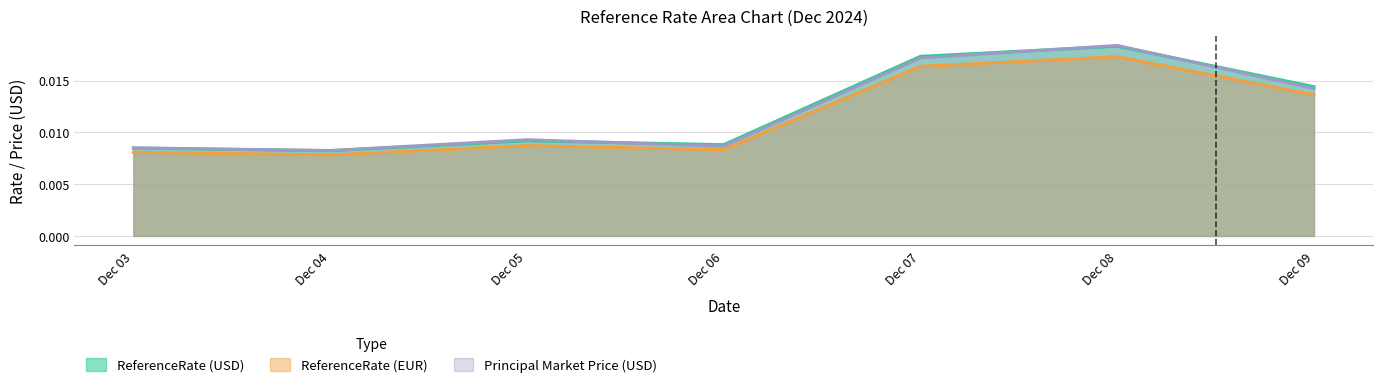

Which has a higher value, 2024-12-07 or 2024-12-06?

2024-12-07